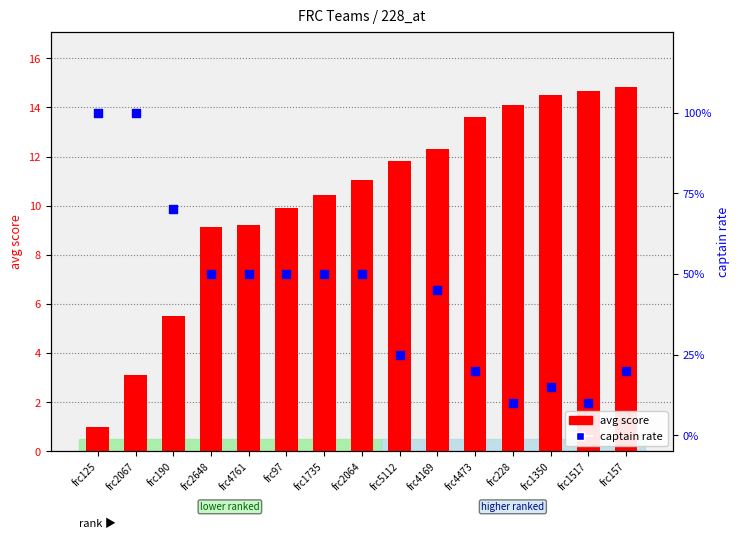

Is the value of captain rate at frc4473 greater than the value of avg score at frc2648?

No